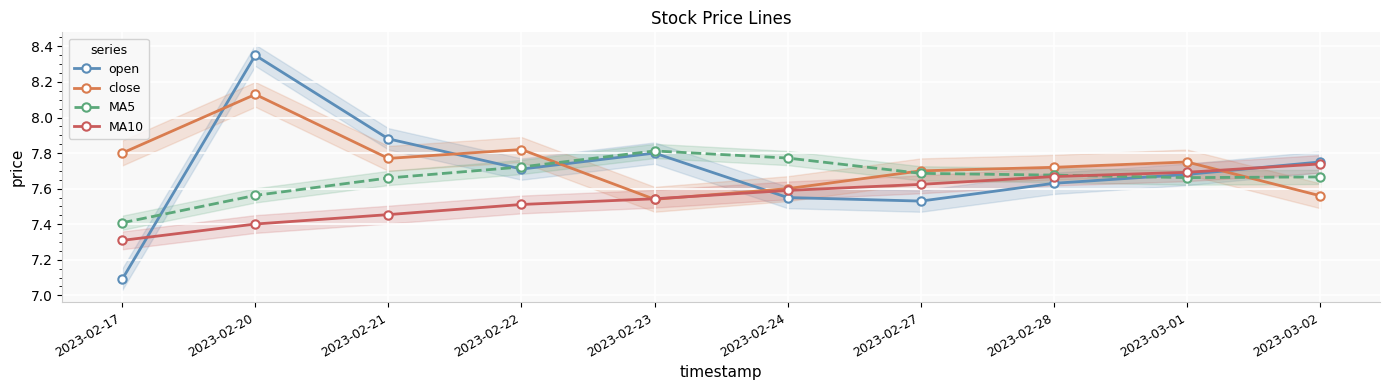

Where do MA10 and close first cross each other?

2023-02-22 and 2023-02-23